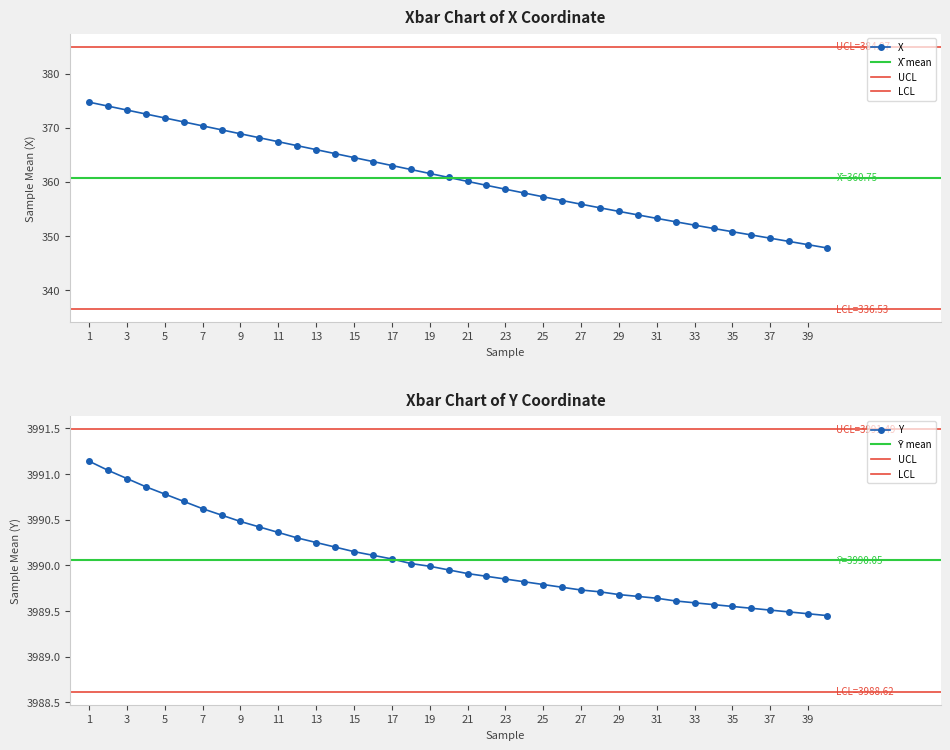

What is the average value of the Y series?

3990.1